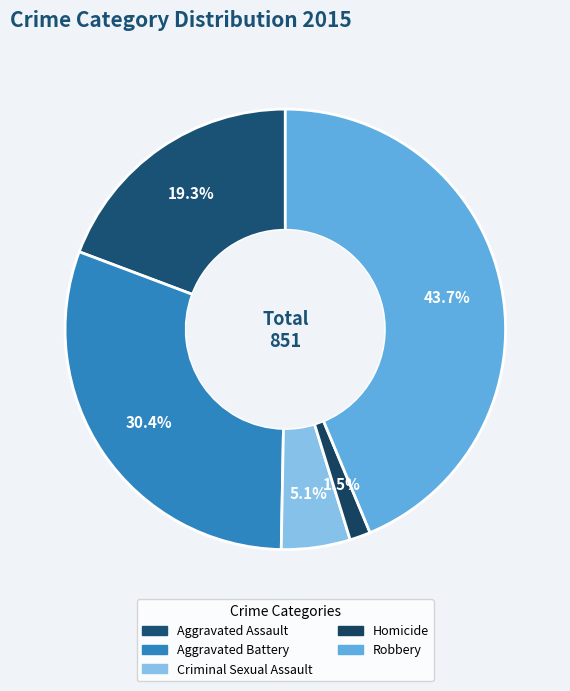

To the nearest percent, what portion does Aggravated Battery represent?

30%